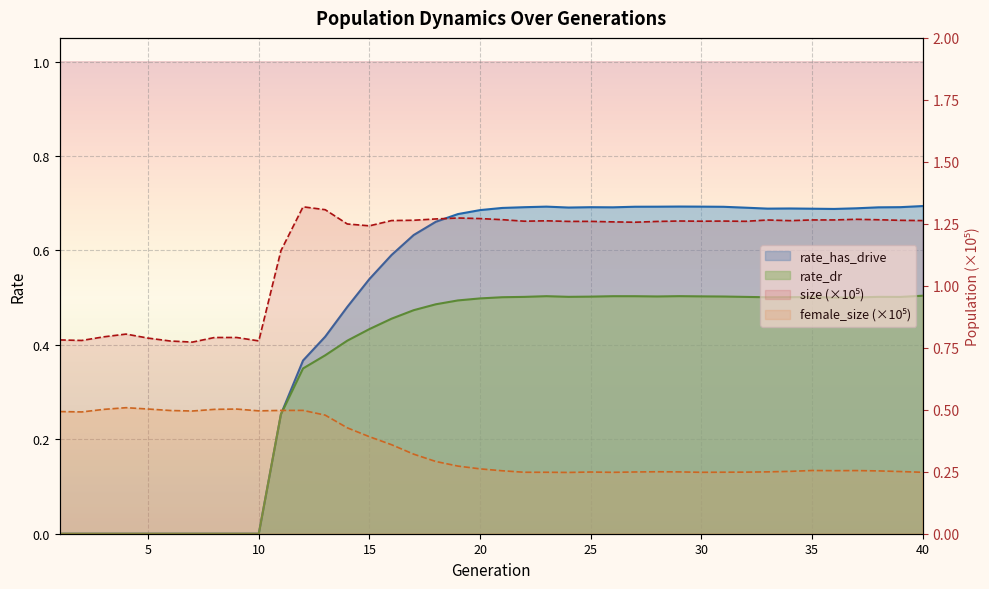

What is the sum of the female_size values at 30 and 6?

0.7